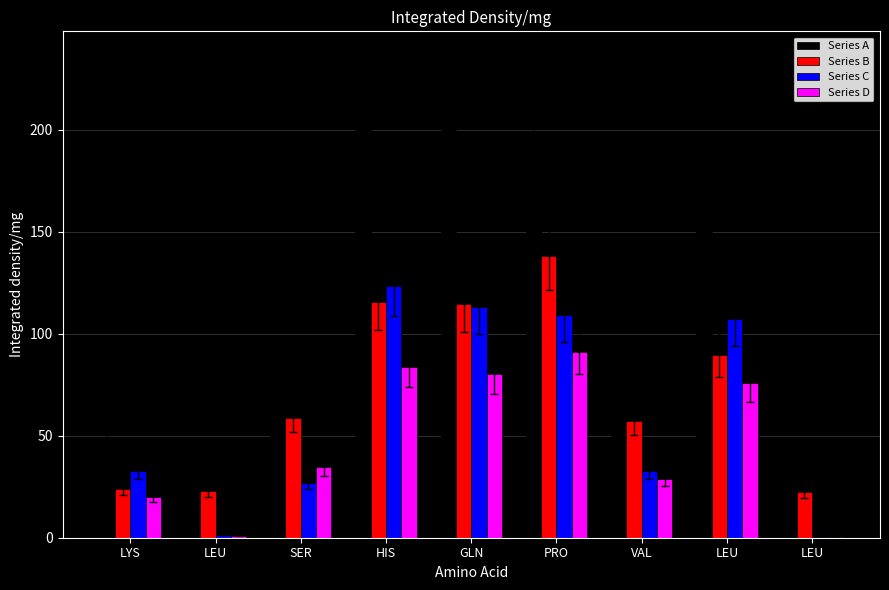

How many data points in Series C are above 32?

6